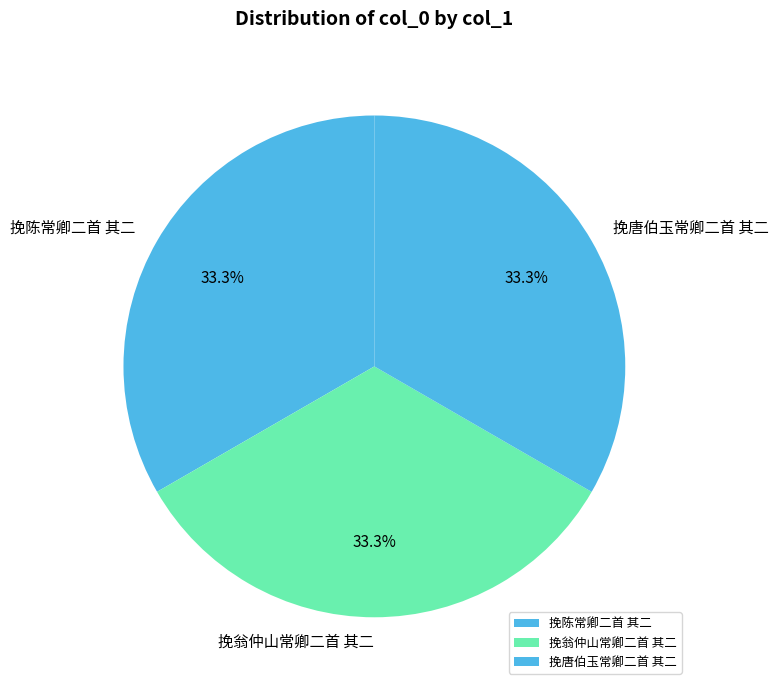

How many segments does this pie chart have?

3